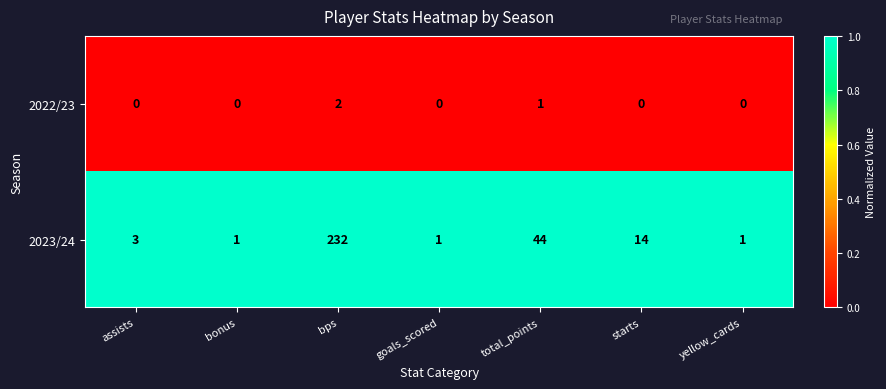

How many data points does each series have?

7